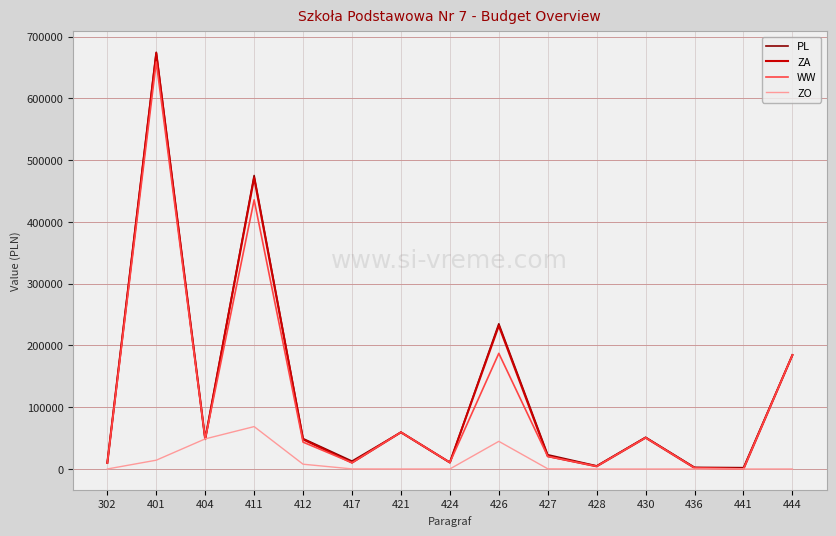

What are all the series names shown in the legend?

PL, ZA, WW, ZO